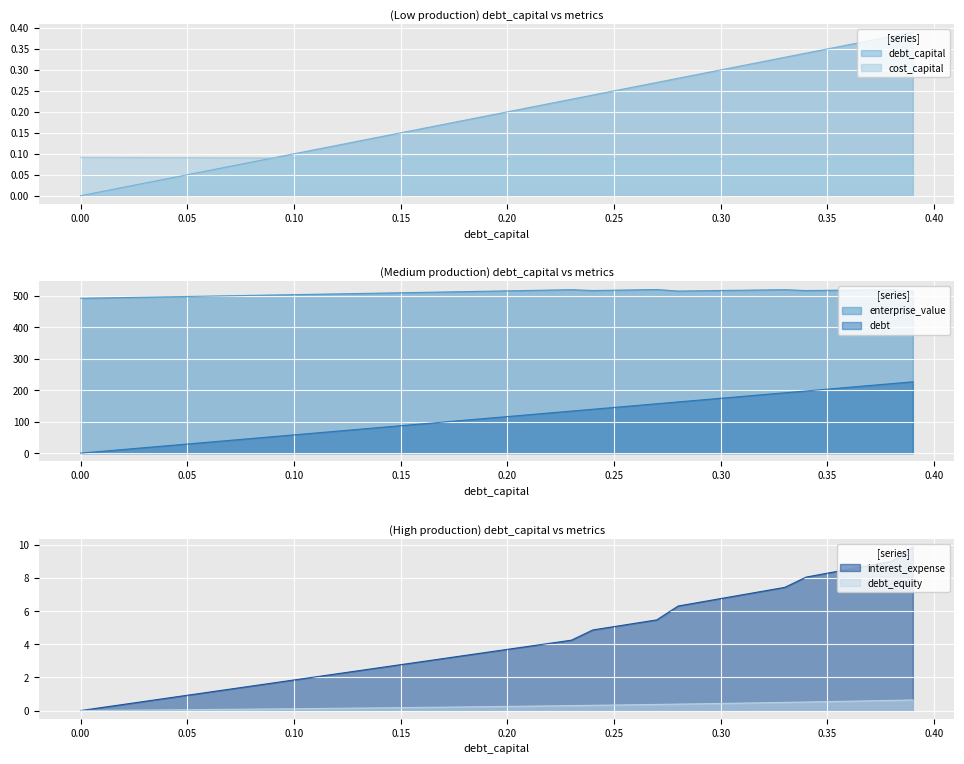

At how many categories does at least one series exceed 174?

40